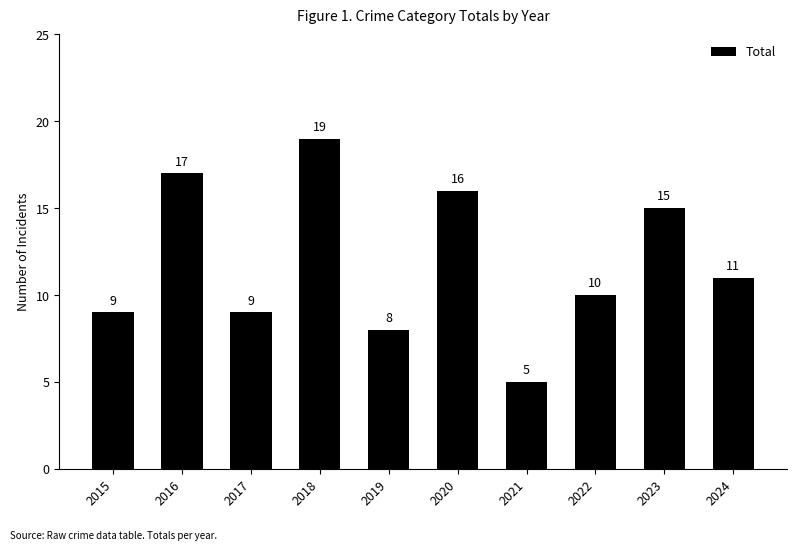

What is the value of the 10th bar from the left?

11